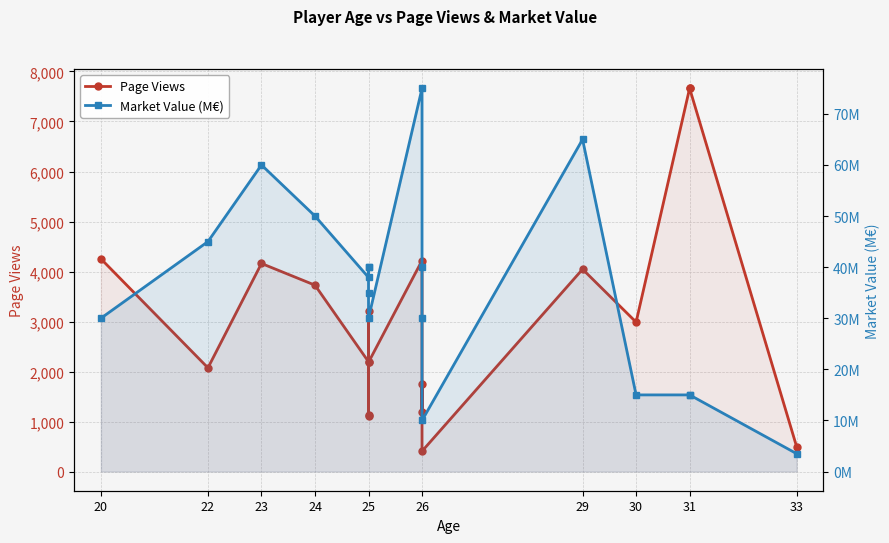

Is the value of Market Value (M€) at 31 greater than the value of Page Views at 31?

No